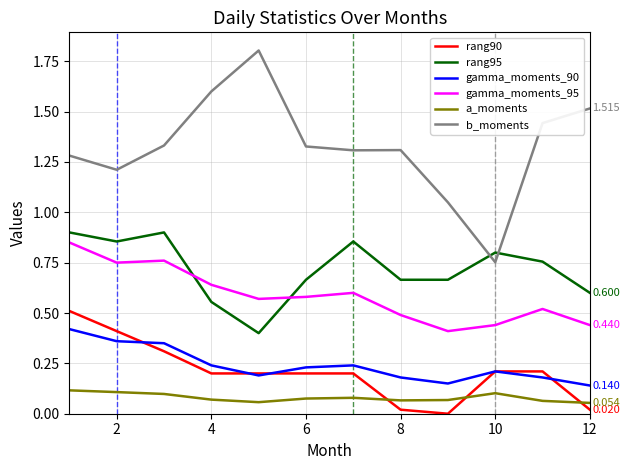

True or false: a_moments and rang95 cross at least once.

False